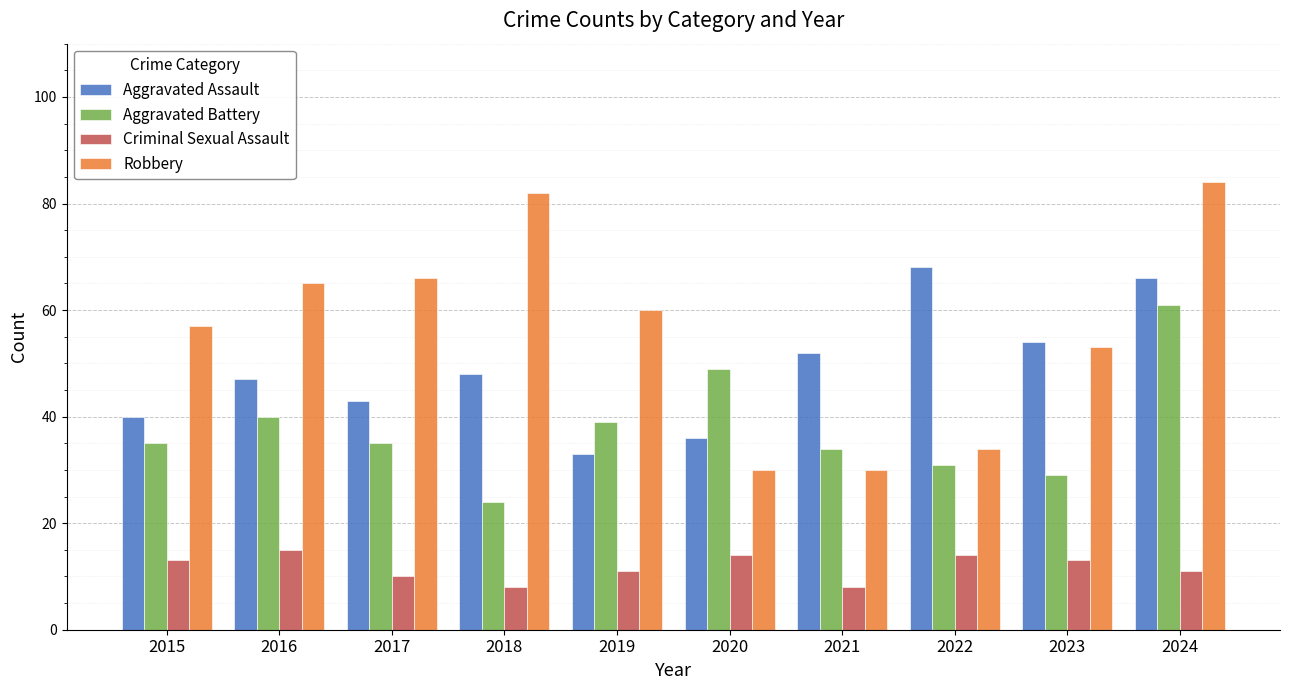

List the series in order of their peak value, highest first.

Robbery, Aggravated Assault, Aggravated Battery, Criminal Sexual Assault